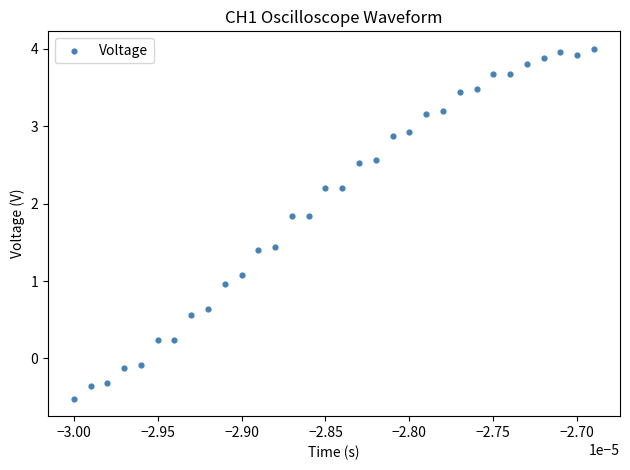

What is the range of Y values (max minus min)?

4.5